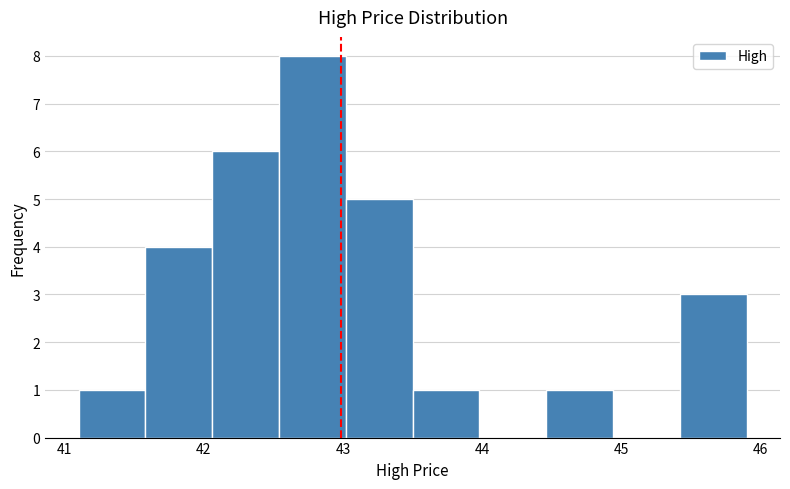

Reading left to right, transcribe this chart: for each bar, give the range it covers on the x-axis and its height. Neither the bar edges nor the heights are printed on the chart, so give them approximately, as read against the axes.

41.1 to 41.6: 1
41.6 to 42.1: 4
42.1 to 42.5: 6
42.5 to 43.0: 8
43.0 to 43.5: 5
43.5 to 44.0: 1
44.0 to 44.5: 0
44.5 to 44.9: 1
44.9 to 45.4: 0
45.4 to 45.9: 3